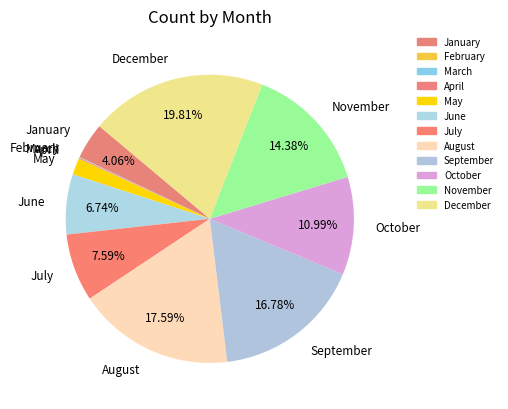

What percentage is the May slice, to the nearest percent?

2%